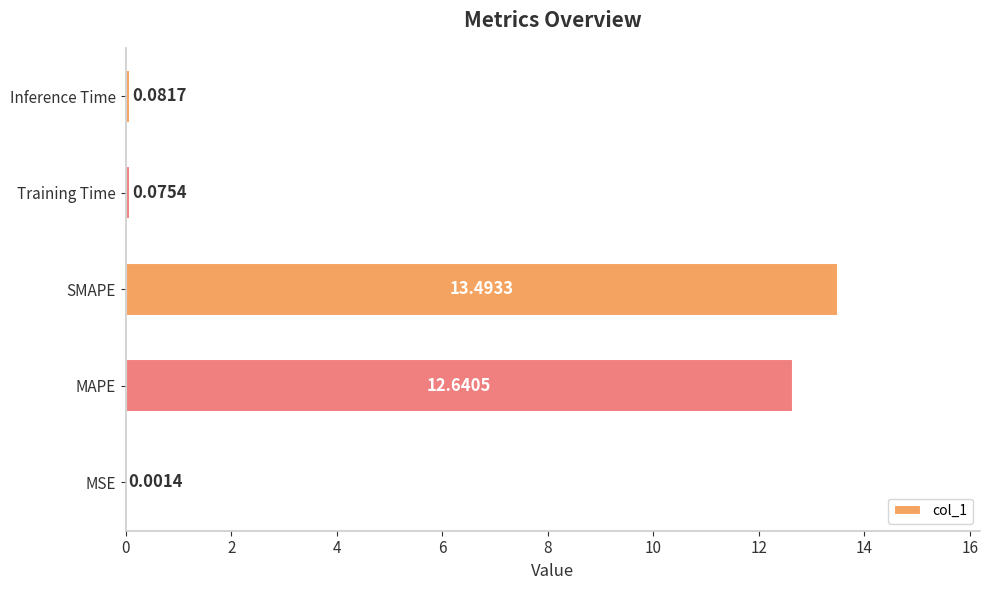

Does the chart contain stacked bars?

No